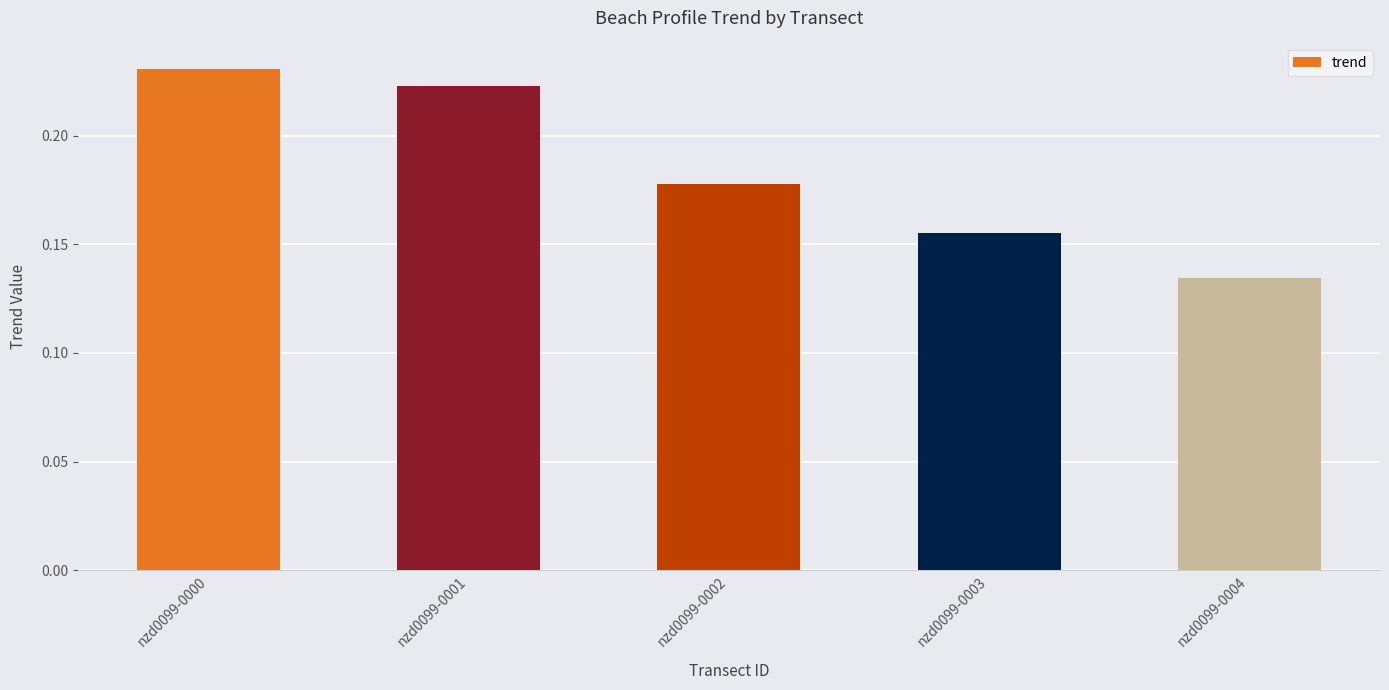

What is the sum of all values?

0.9